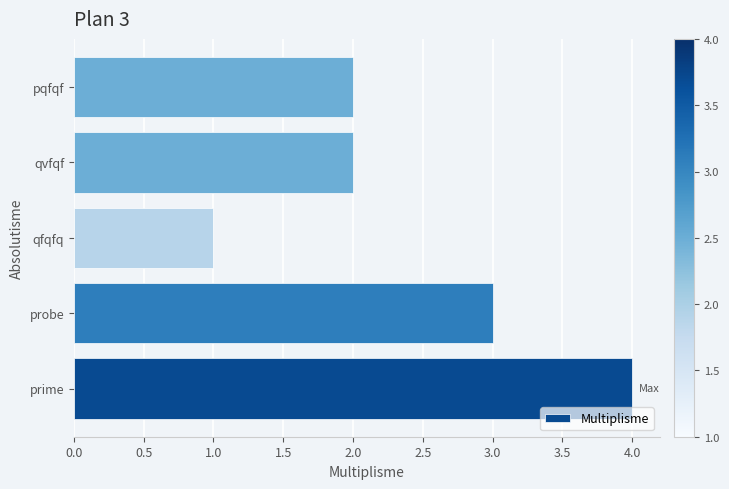

The value at qvfqf is 3. True or false?

False